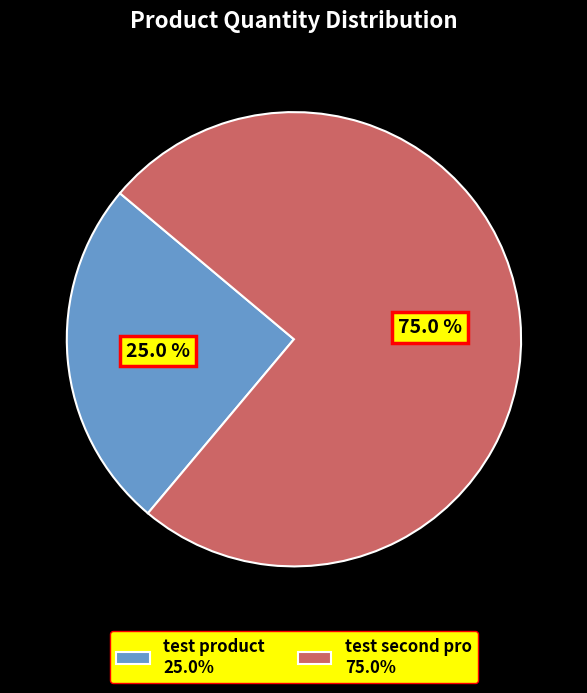

Rank the categories by value from lowest to highest.

test product, test second pro